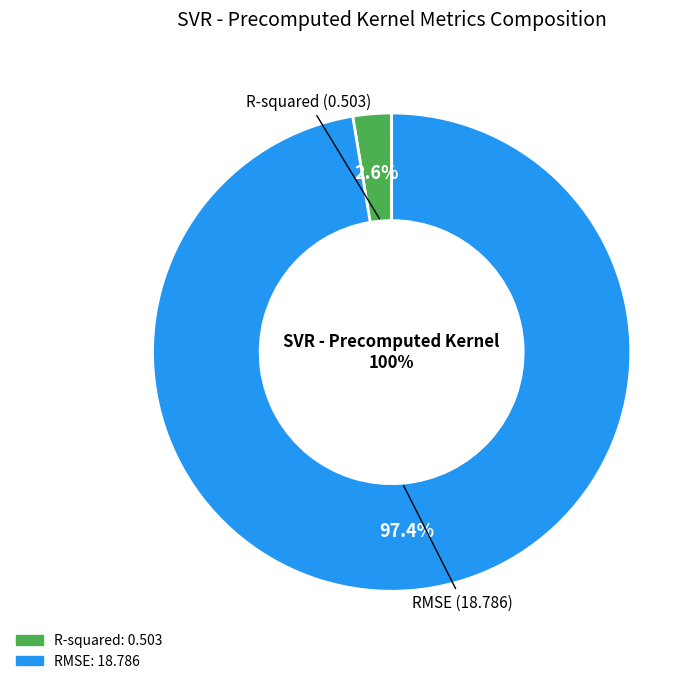

To the nearest percent, what is the difference between the RMSE and R-squared slice percentages?

95%